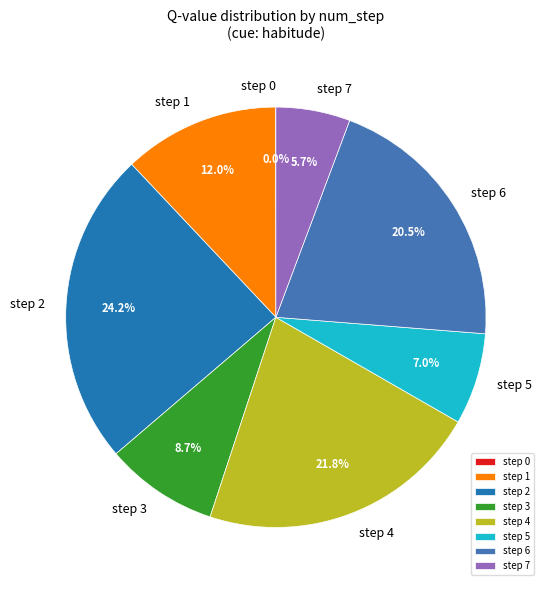

What percentage is NOT represented by step 3?

91.3%